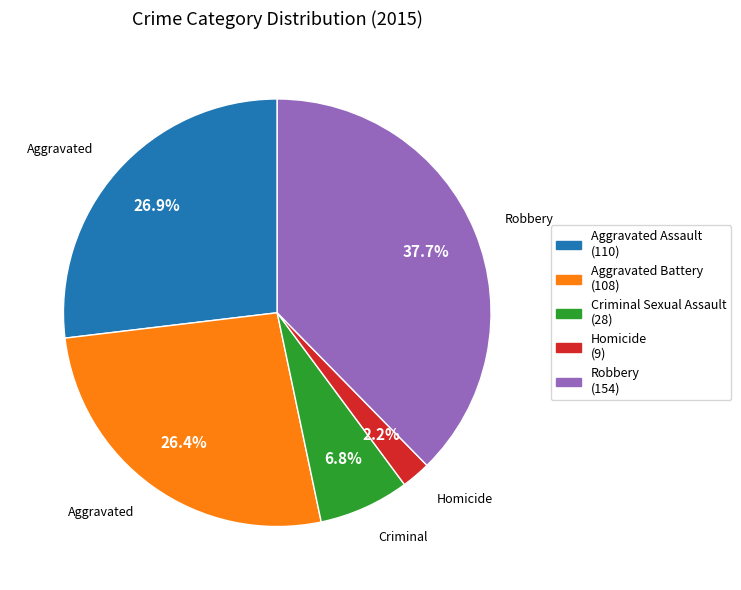

Approximately how many times larger is the value at Aggravated Battery compared to Homicide?

12.0